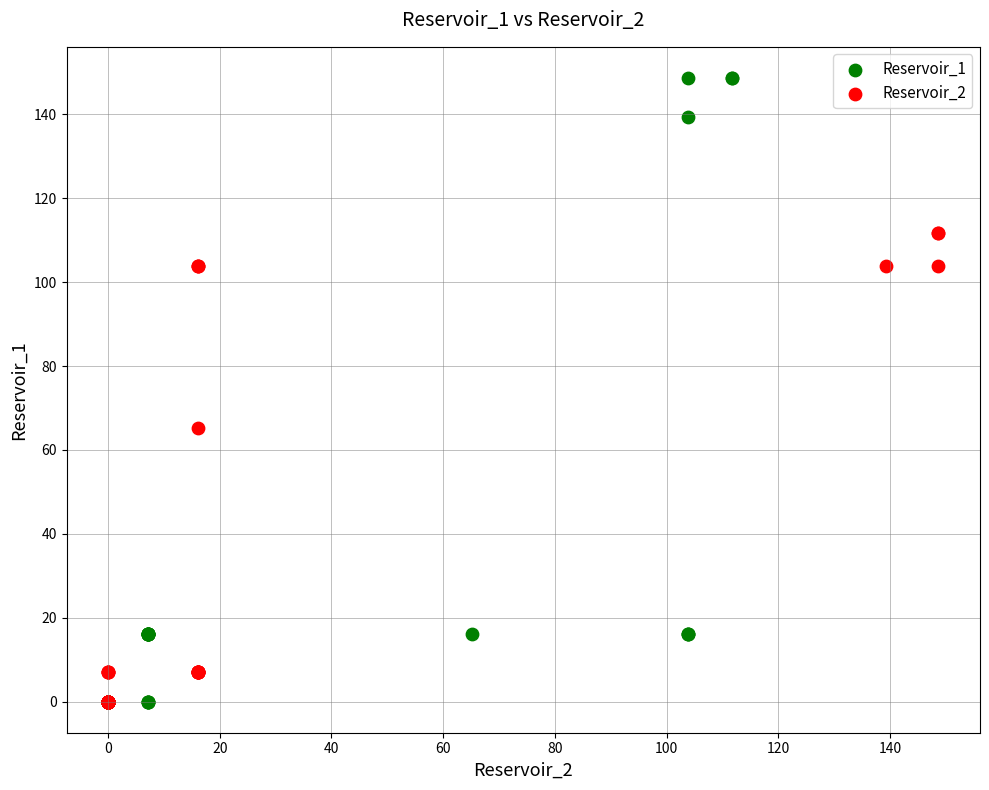

Which series contains the highest Y value?

Reservoir_1